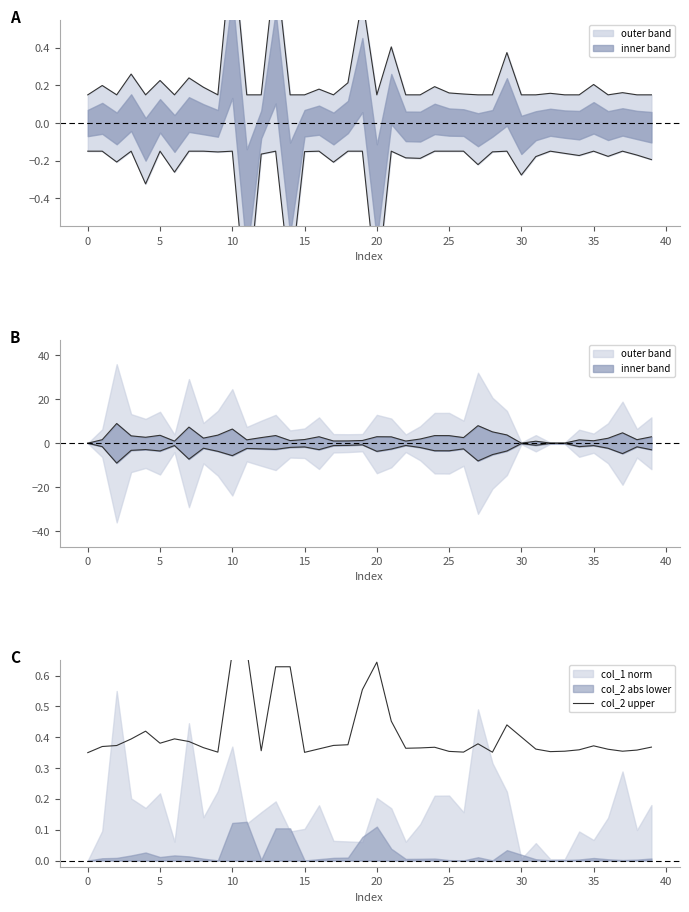

True or false: the data shows 0.6 at 34.

False